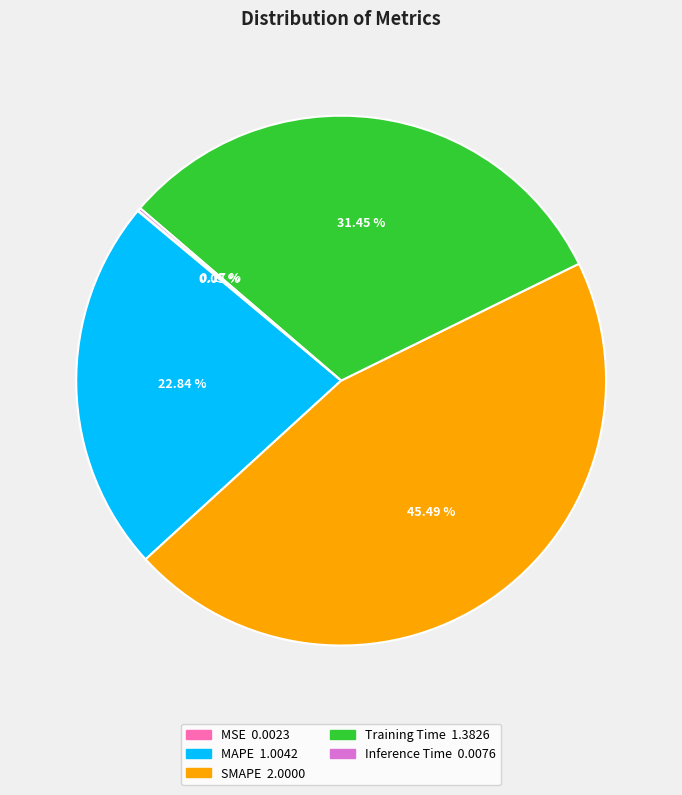

Is there any slice that represents more than half of the pie?

No